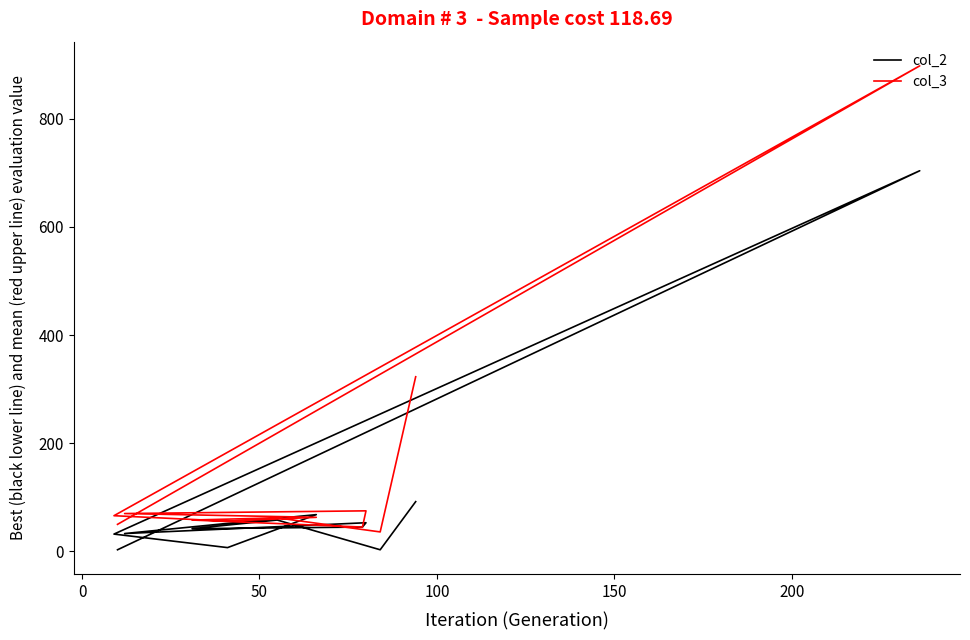

What is the sum of all col_3 values?

1802